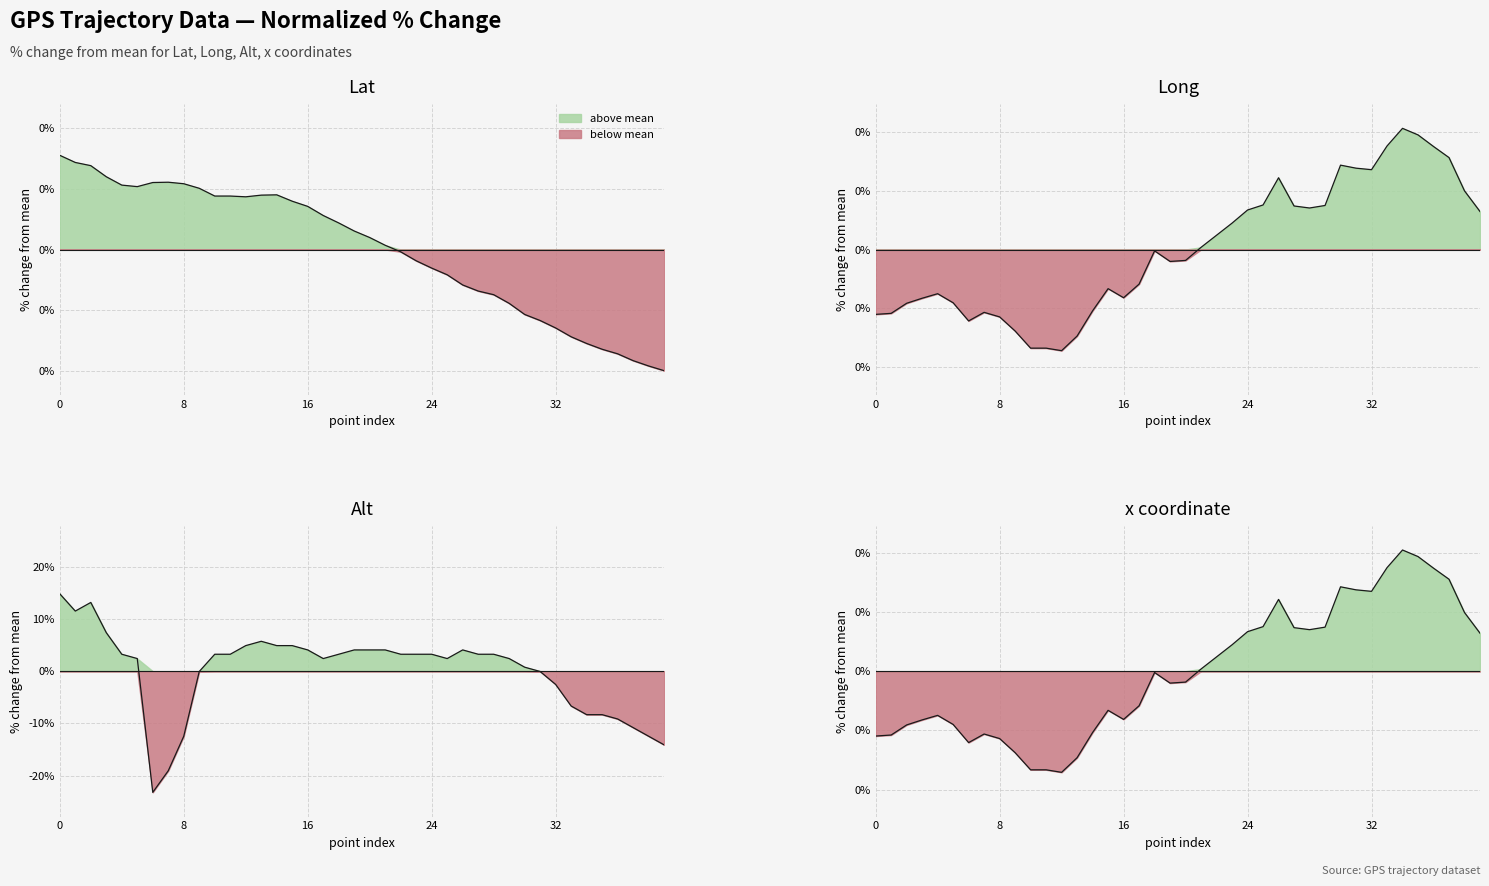

What is the total value across all series at 5?

2.3